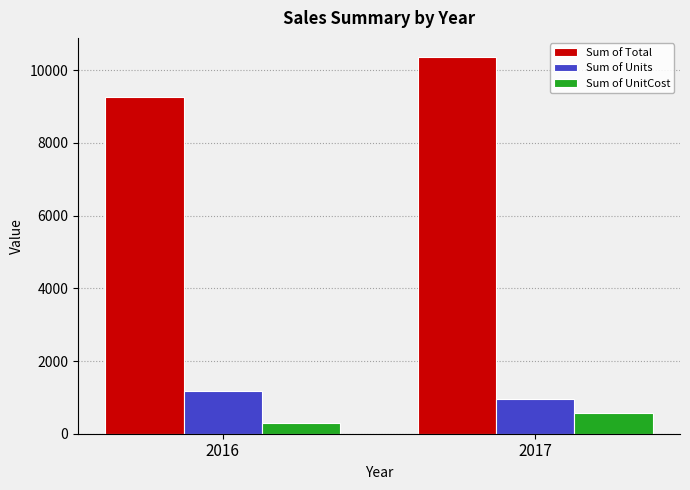

How many bars are there in each group?

3